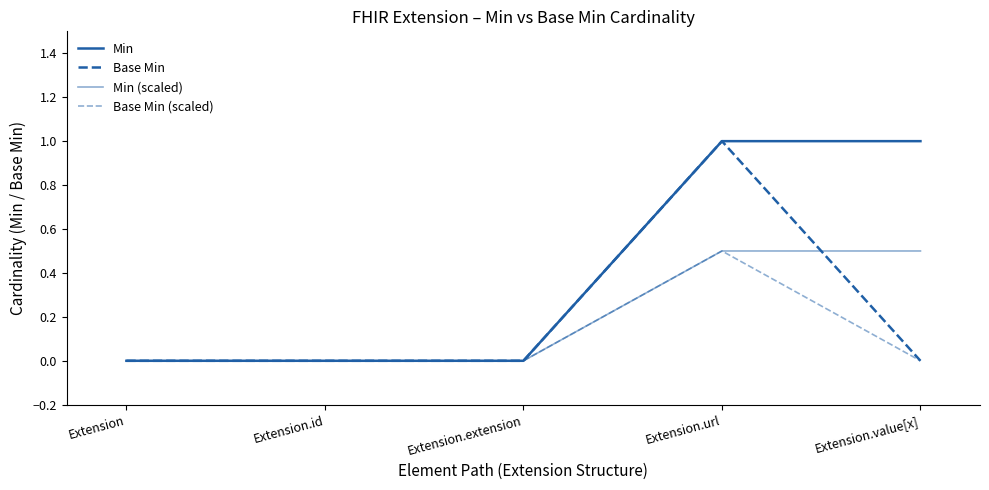

Does the chart have visible grid lines?

No